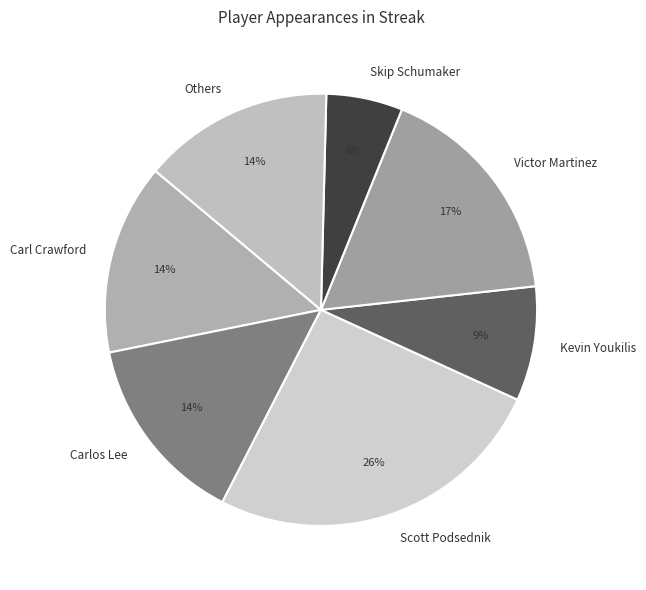

To the nearest percent, what is the average slice percentage?

14%